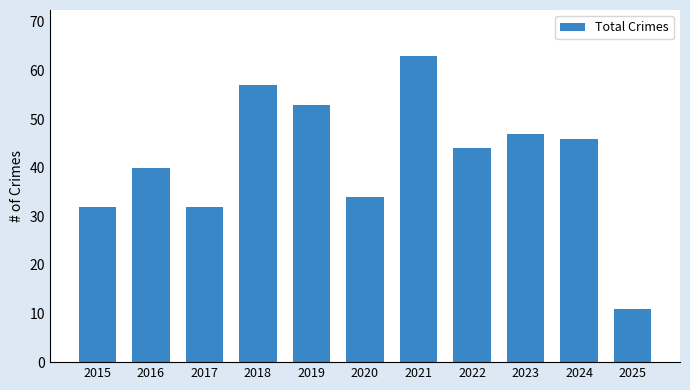

Does the chart contain stacked bars?

No